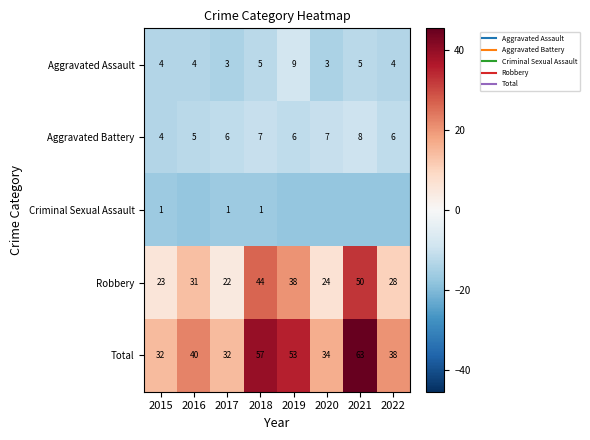

The Aggravated Battery series shows -15.6 at 2018. True or false?

False